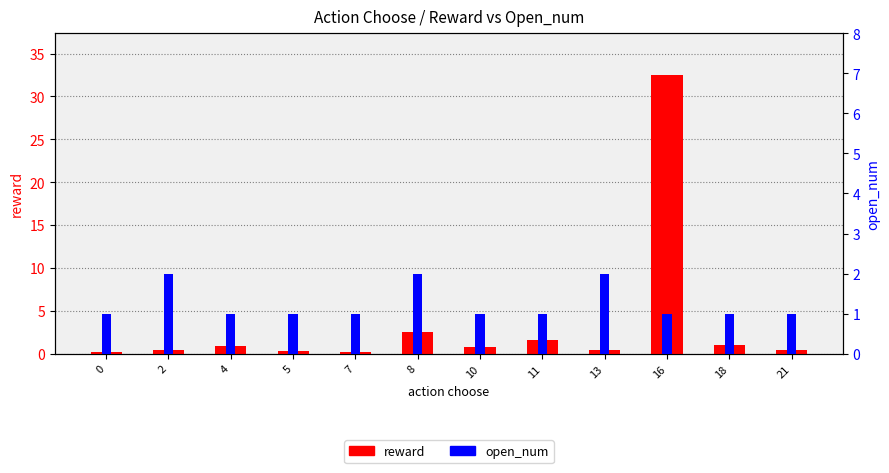

Count the open_num values in the range 1 to 2.

12